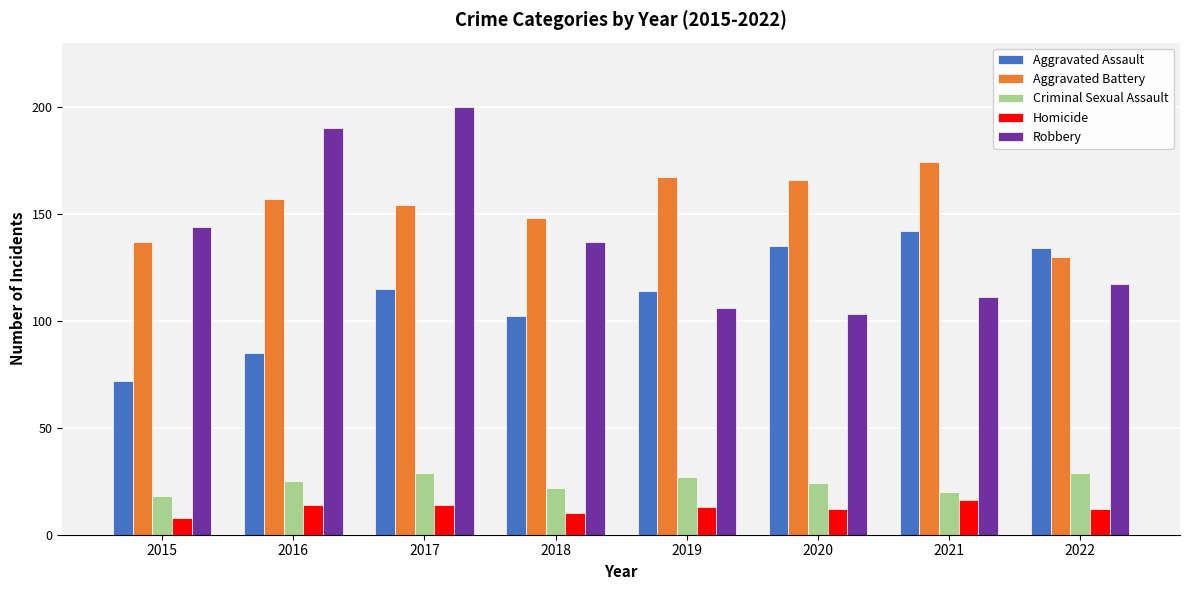

Is the value of Aggravated Assault at 2021 greater than the value of Aggravated Battery at 2017?

No